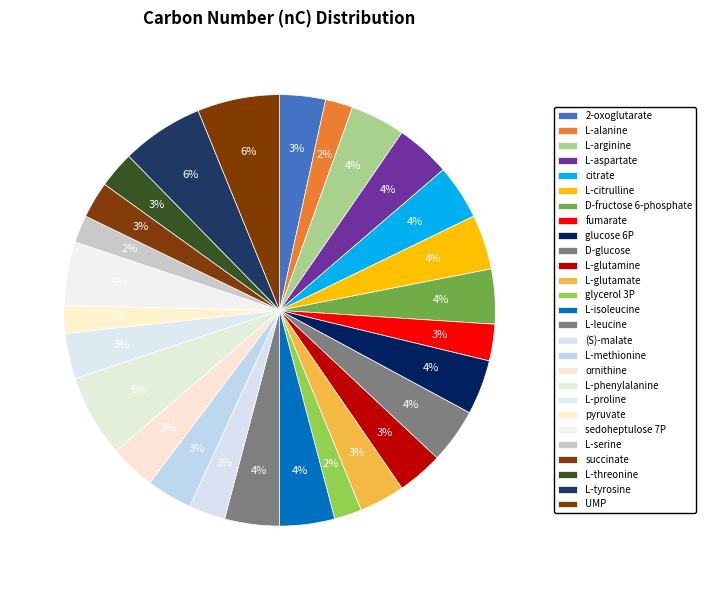

What portion of the pie excludes sedoheptulose 7P?

95.2%